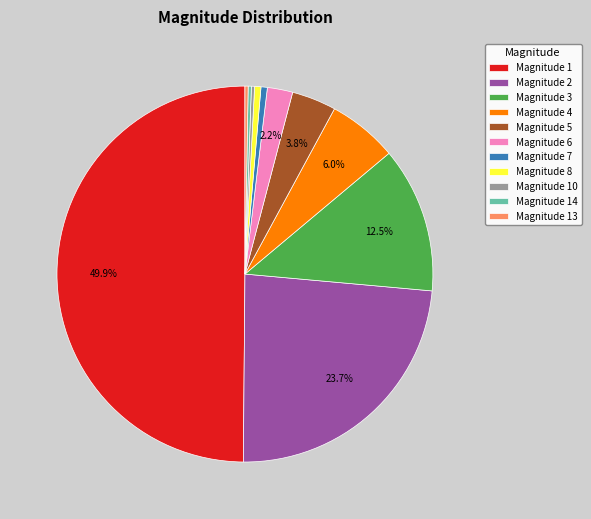

How much of the chart is everything except Magnitude 4?

94.0%